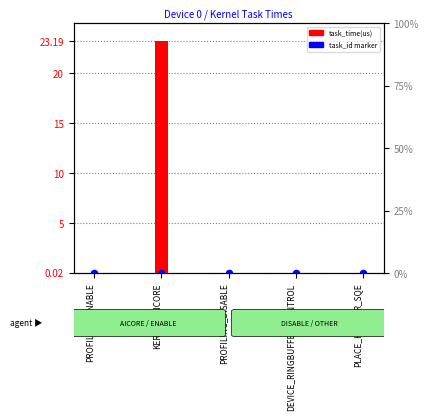

Which series reaches the maximum Y coordinate?

task_time(us)